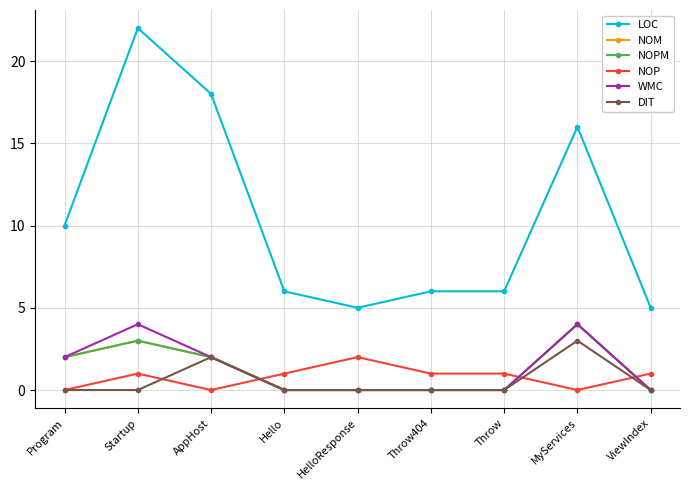

Is the value of NOPM at Throw greater than the value of LOC at Throw404?

No